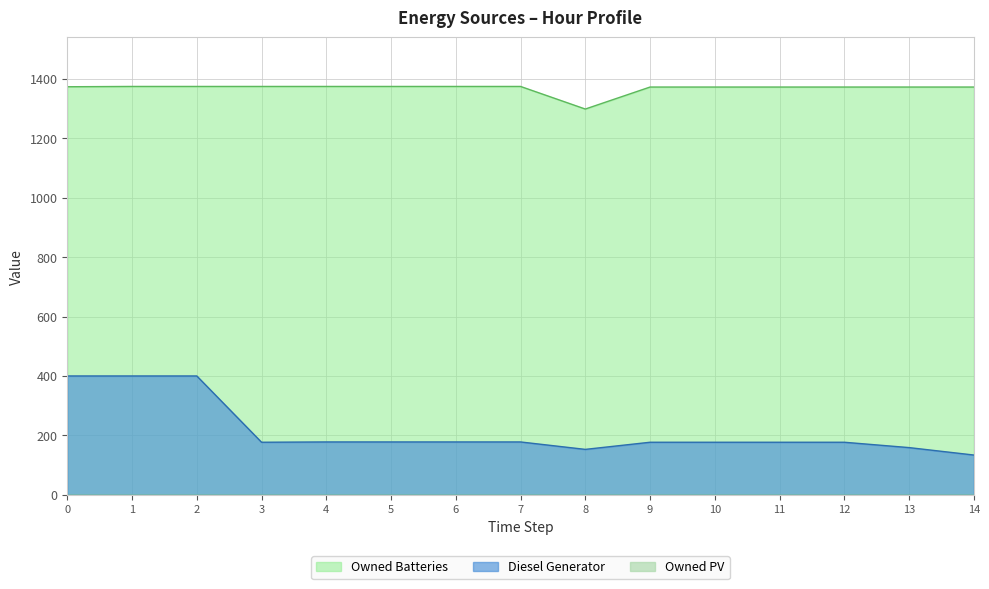

Reading right to left, extract all data points from this chart.

Diesel Generator: 14=134	13=159	12=177	11=177	10=177	9=177	8=153	7=178	6=178	5=178	4=178	3=177	2=400	1=400	0=400
Owned Batteries: 14=1372	13=1372	12=1372	11=1372	10=1372	9=1372	8=1298	7=1374	6=1374	5=1374	4=1374	3=1374	2=1374	1=1374	0=1373